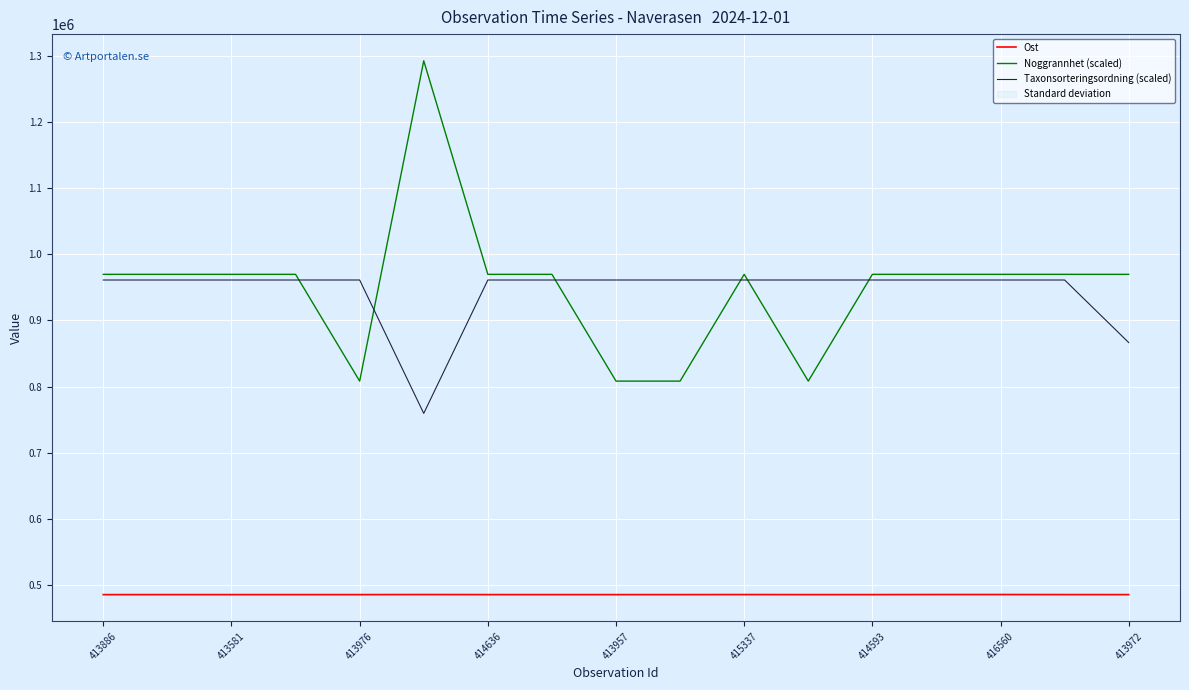

The Noggrannhet (scaled) series shows 969828.0 at 414636. True or false?

True